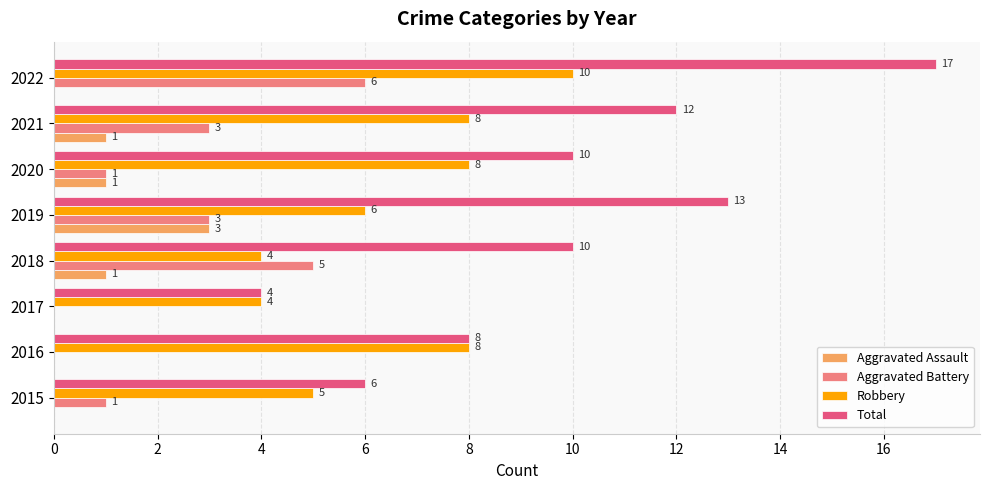

What is the maximum value shown in the chart?

17